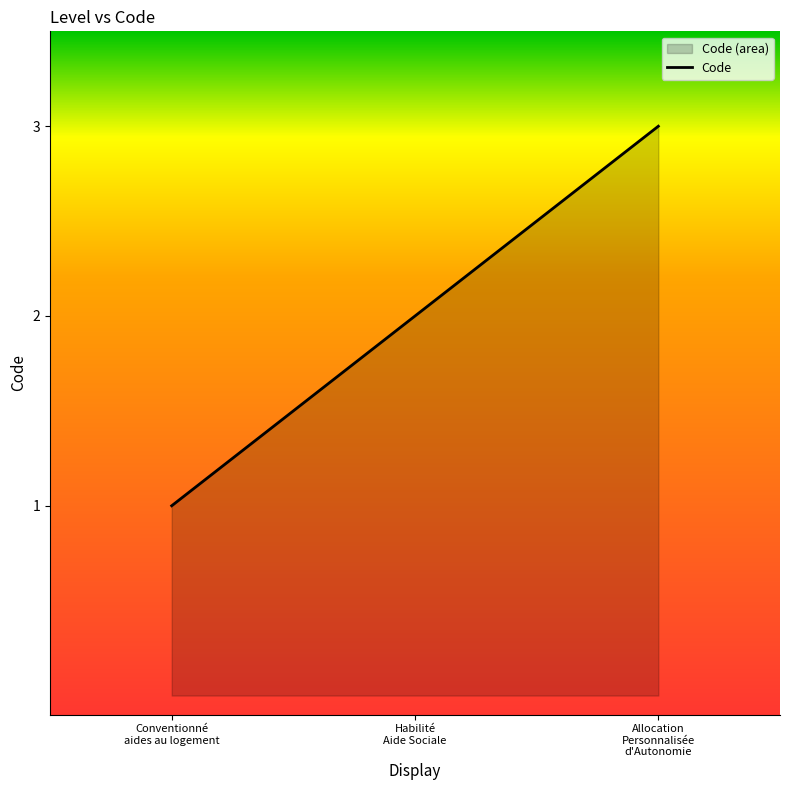

Is it true that the value at Allocation Personnalisée d'Autonomie is 5?

False